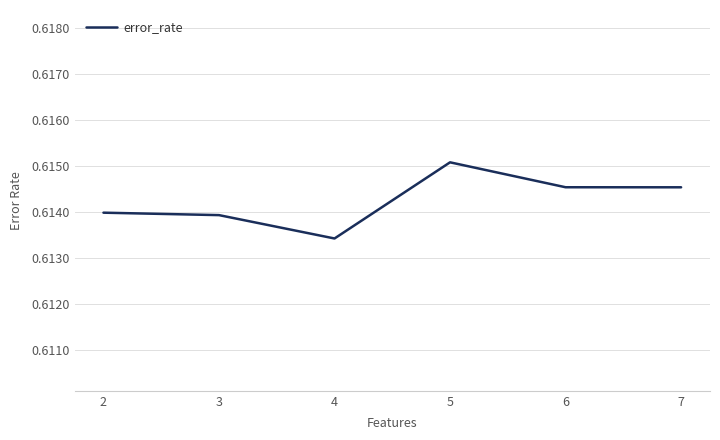

The value at 4 is 0.2. True or false?

False